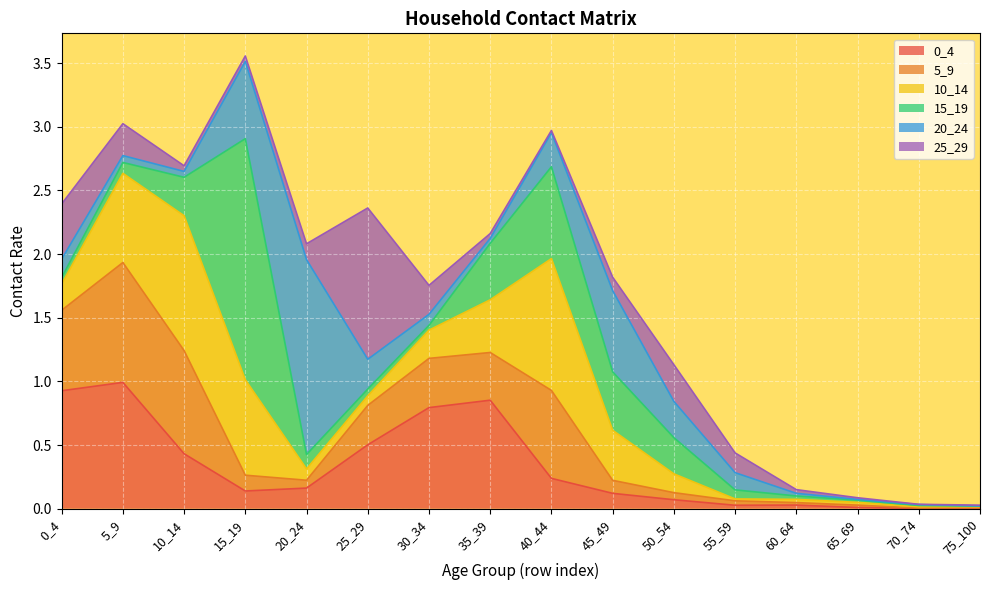

The value of 20_24 at 5_9 is 0.1. True or false?

True